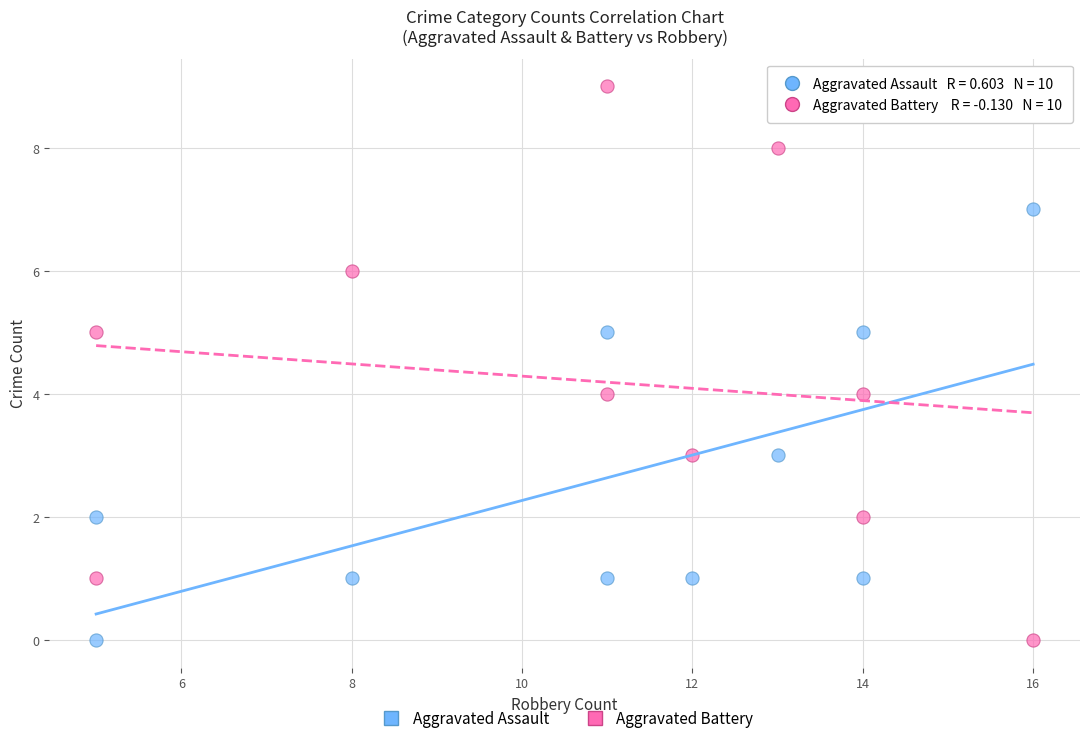

Which series contains the highest Y value?

Aggravated Battery